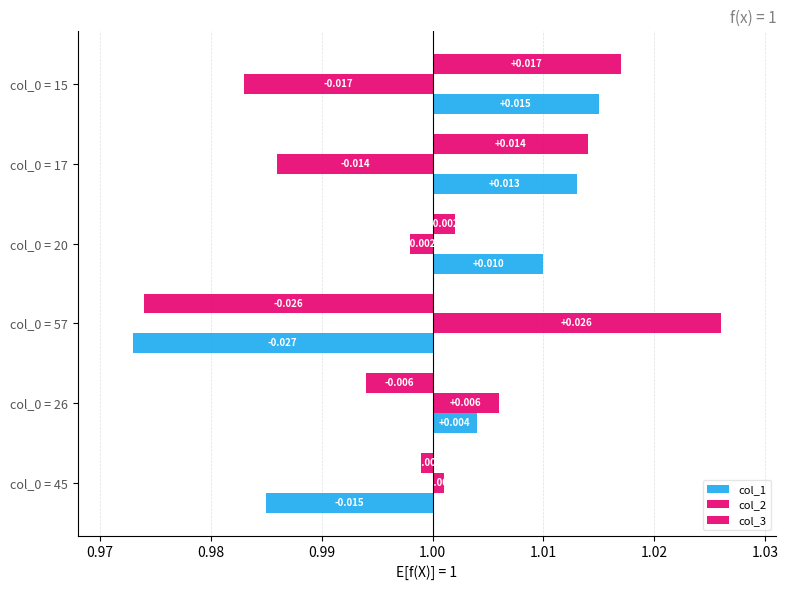

Which series has the largest total across all categories?

col_2